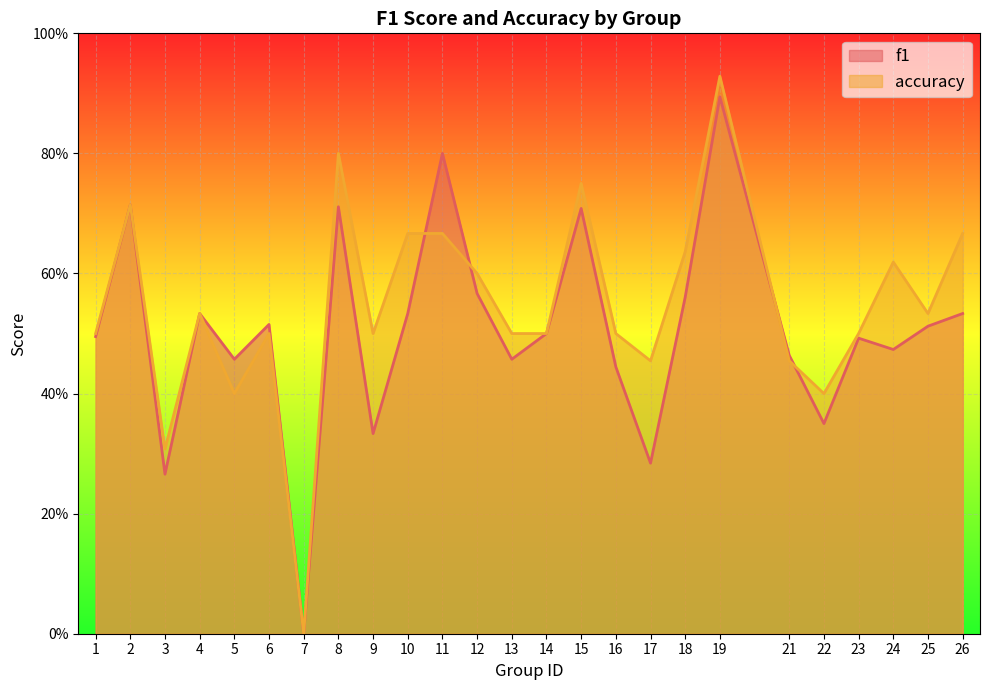

Reading left to right, extract all data points from this chart.

f1: 0.5	0.7	0.3	0.5	0.5	0.5	0.0	0.7	0.3	0.5	0.8	0.6	0.5	0.5	0.7	0.4	0.3	0.6	0.9	0.5	0.3	0.5	0.5	0.5	0.5
accuracy: 0.5	0.7	0.3	0.5	0.4	0.5	0.0	0.8	0.5	0.7	0.7	0.6	0.5	0.5	0.8	0.5	0.5	0.6	0.9	0.5	0.4	0.5	0.6	0.5	0.7